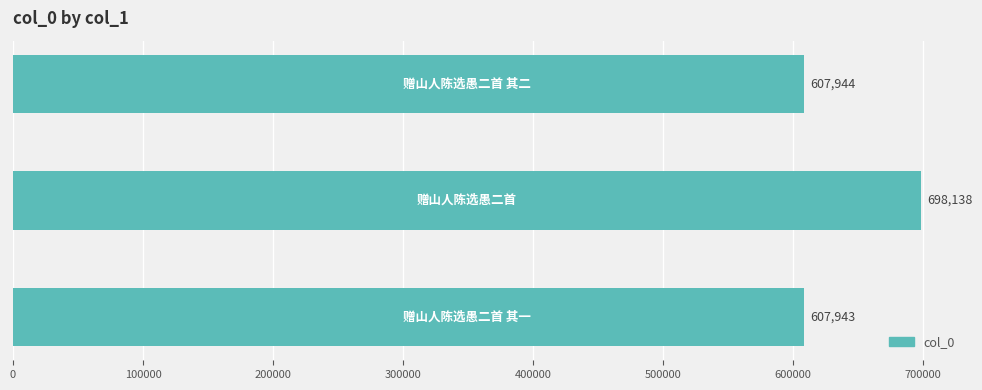

How many bars are there in total?

3